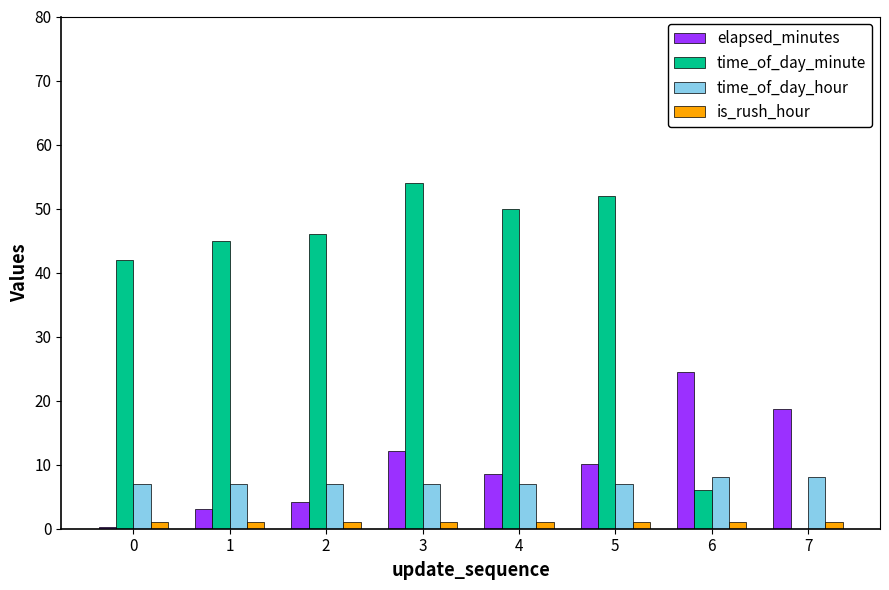

Reading left to right, what are all the values shown in this chart?

elapsed_minutes: 0=0.2	1=3.1	2=4.2	3=12.2	4=8.5	5=10.2	6=24.5	7=18.7
time_of_day_minute: 0=42.0	1=45.0	2=46.0	3=54.0	4=50.0	5=52.0	6=6.0	7=0.0
time_of_day_hour: 0=7.0	1=7.0	2=7.0	3=7.0	4=7.0	5=7.0	6=8.0	7=8.0
is_rush_hour: 0=1.0	1=1.0	2=1.0	3=1.0	4=1.0	5=1.0	6=1.0	7=1.0